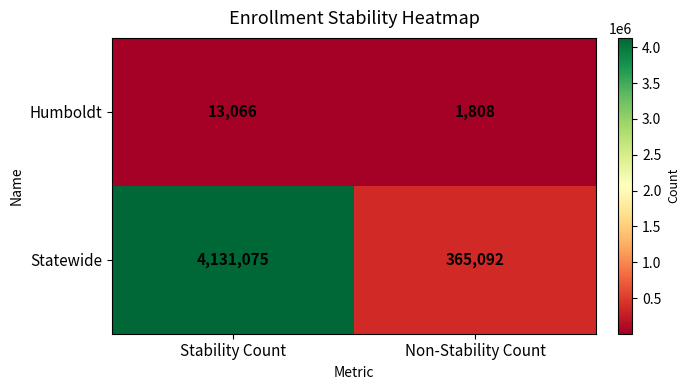

At how many categories does at least one series exceed 578262?

1